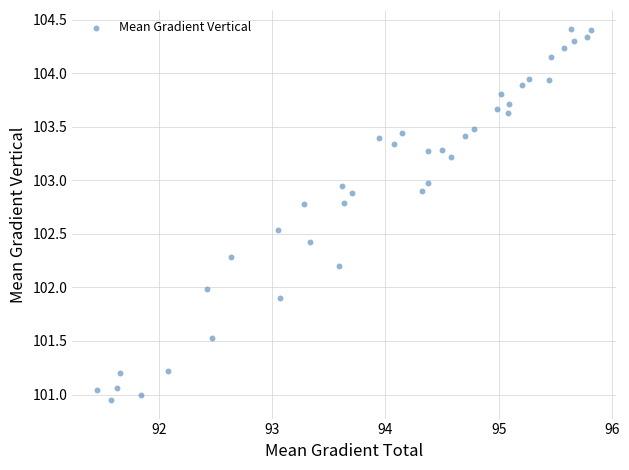

What is the range of Y values (max minus min)?

3.5